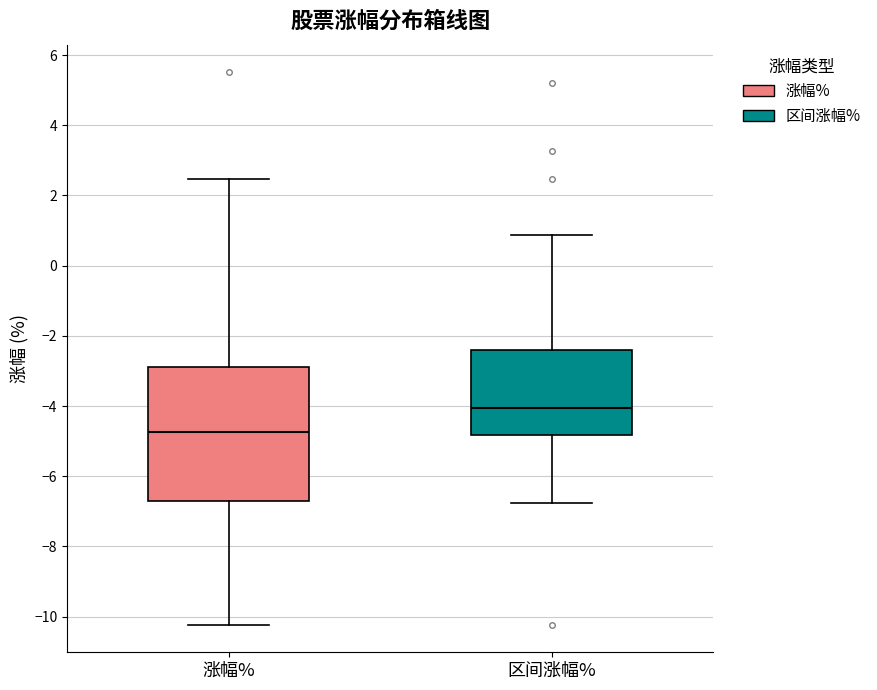

Reading left to right, read every box against the y-axis: the position of its median line, the range the box covers, and the ends of its whiskers. The values are not printed on the chart, so give them approximately, as read against the axis.

涨幅%: median -4.8, box -6.6 to -2.8, whiskers -10.2 to 2.4
区间涨幅%: median -4.0, box -4.8 to -2.4, whiskers -6.8 to 0.8